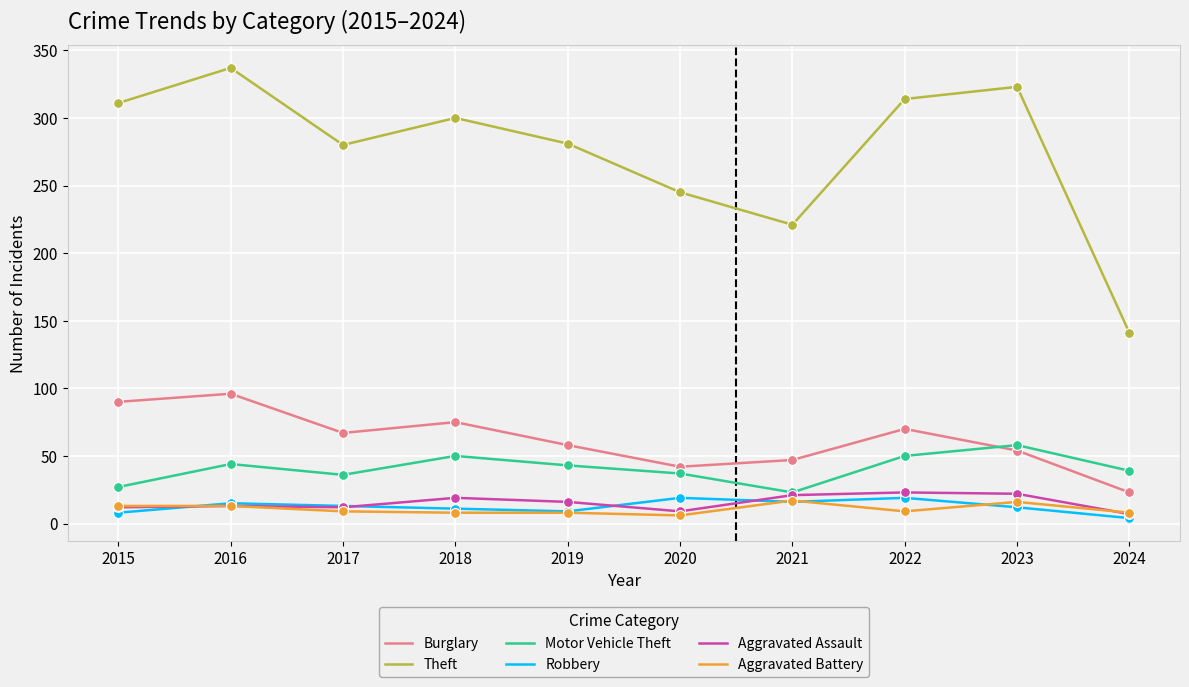

Is the value of Theft at 2019 greater than the value of Motor Vehicle Theft at 2016?

Yes